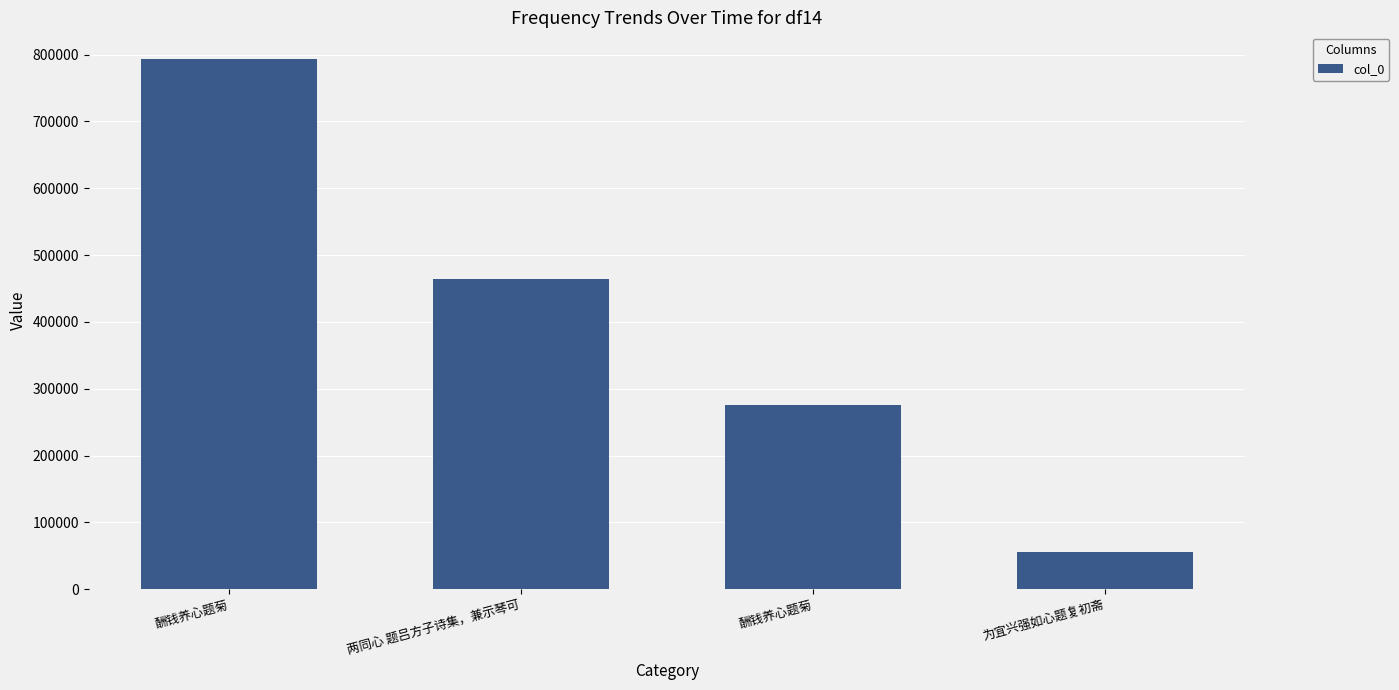

What is the difference between the values at 酬钱养心题菊 and 为宜兴强如心题复初斋?

220899